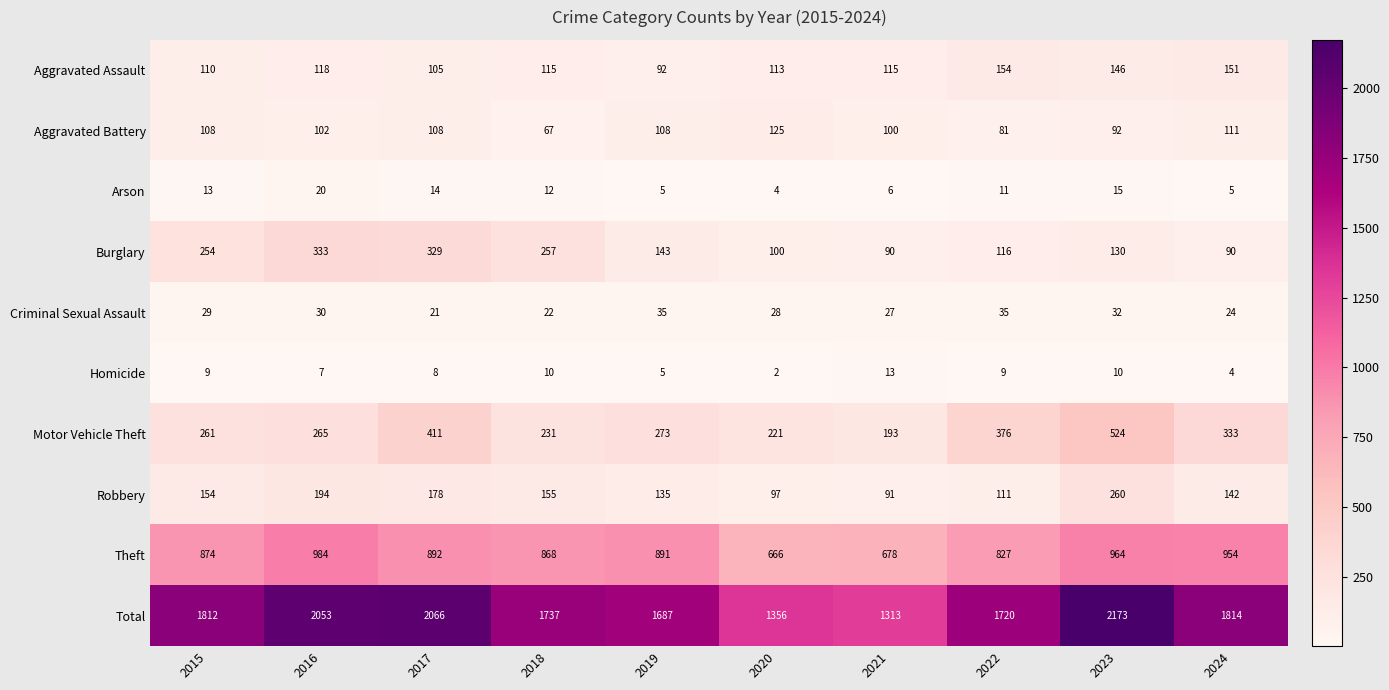

At how many categories does at least one series exceed 355?

10